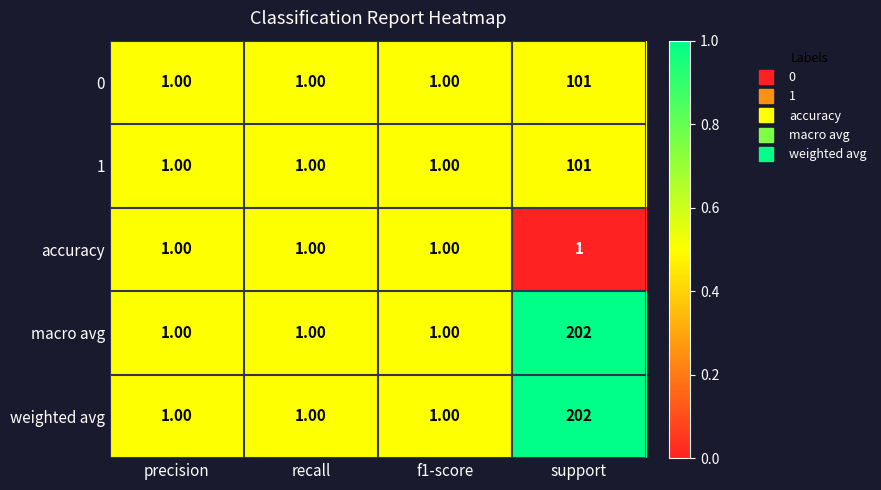

Which category has the highest value in the 1 series?

support